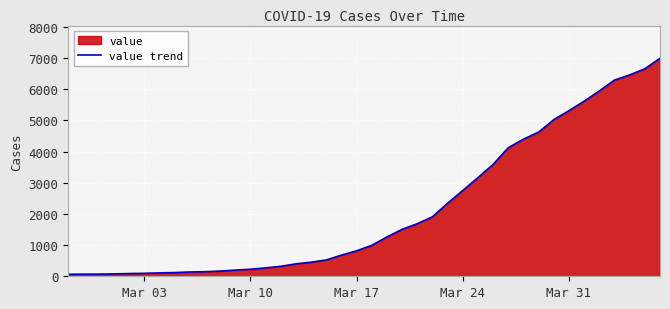

What is the sum of all values?

85677